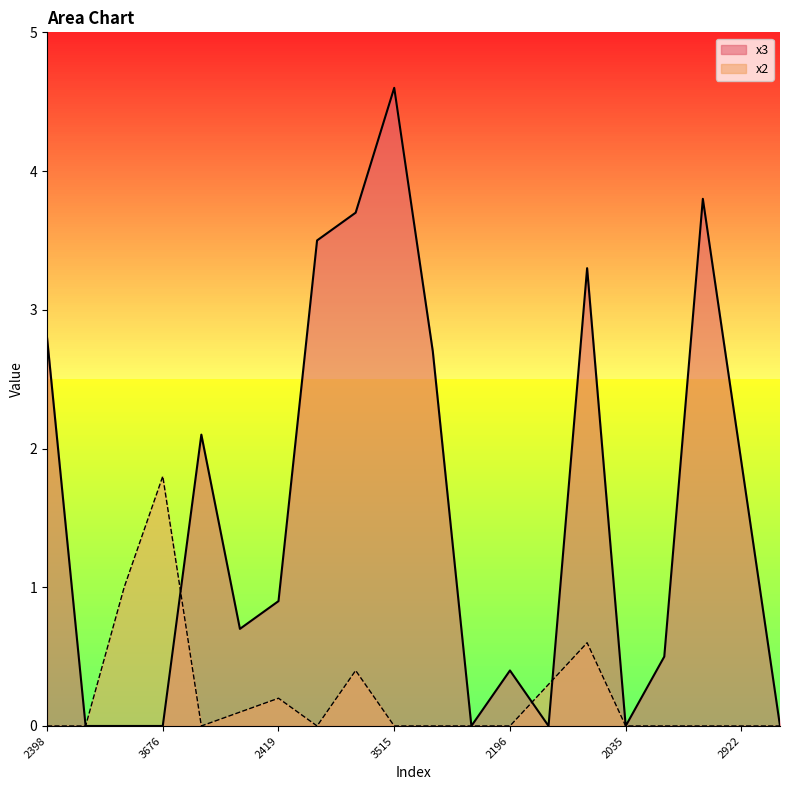

What is the sum of all x2 values?

4.4